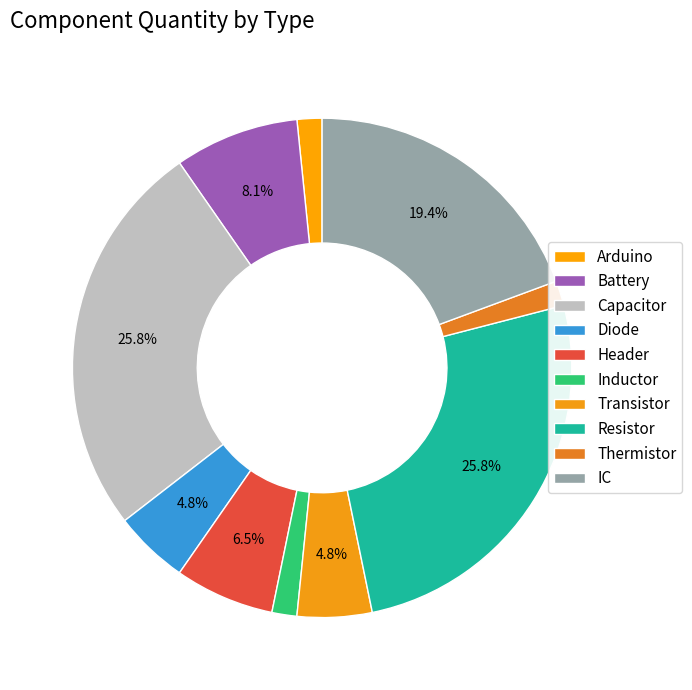

What percentage is the Header slice, to the nearest percent?

6%